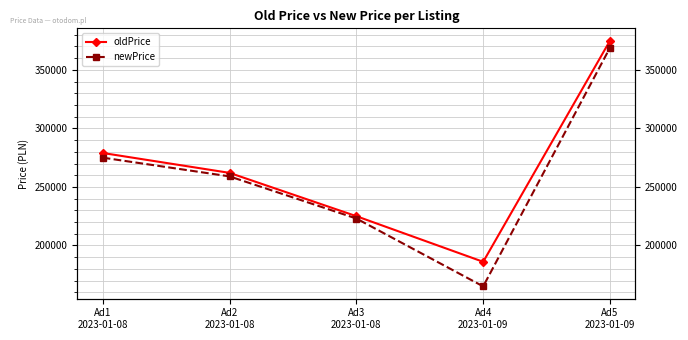

Rank the series by their average value, from highest to lowest.

oldPrice, newPrice